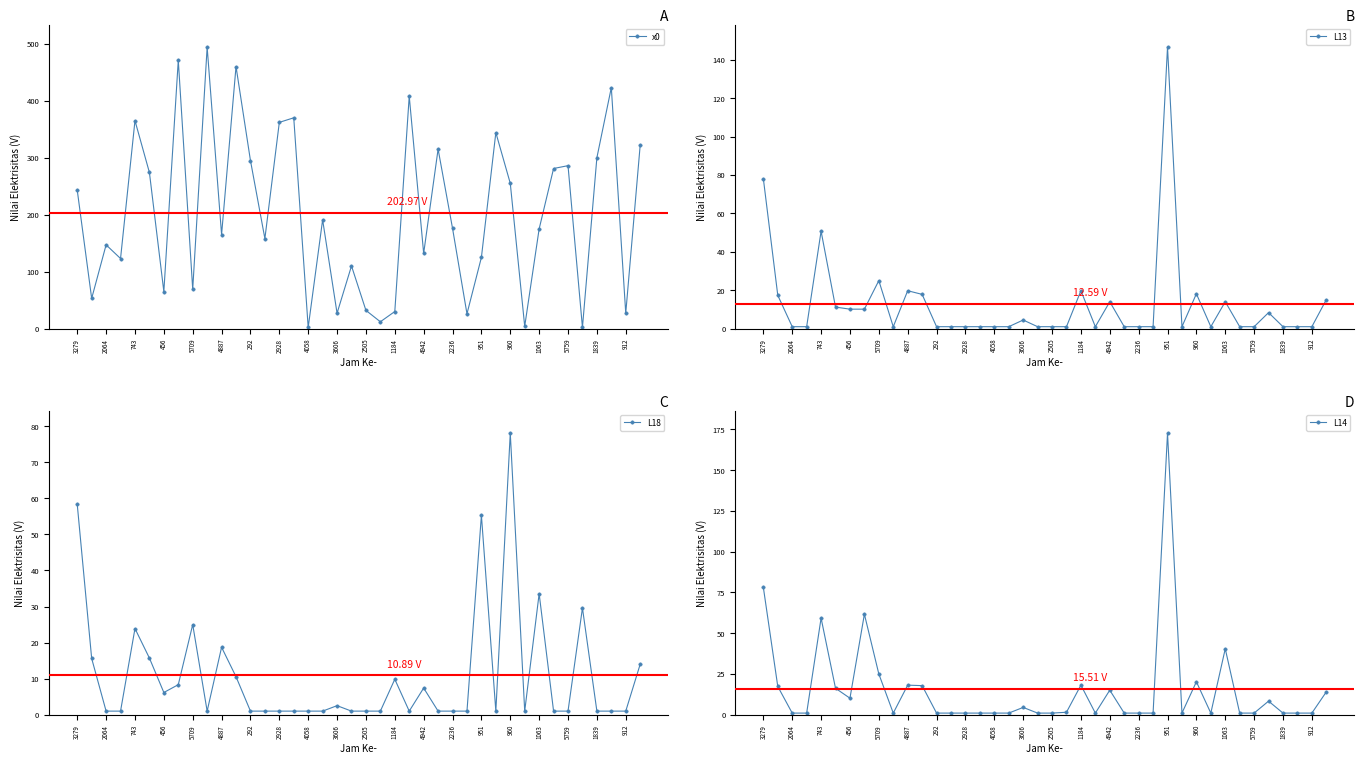

How many intersections are there between L14 and L18?

1